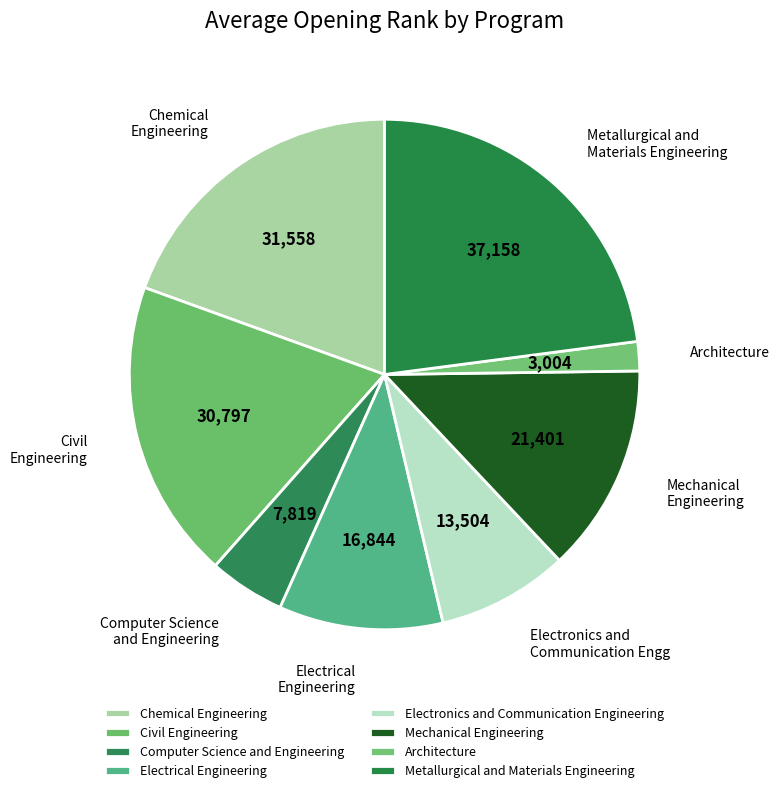

To the nearest percent, what is the difference between the Metallurgical and Materials Engineering and Electronics and Communication Engineering slice percentages?

15%